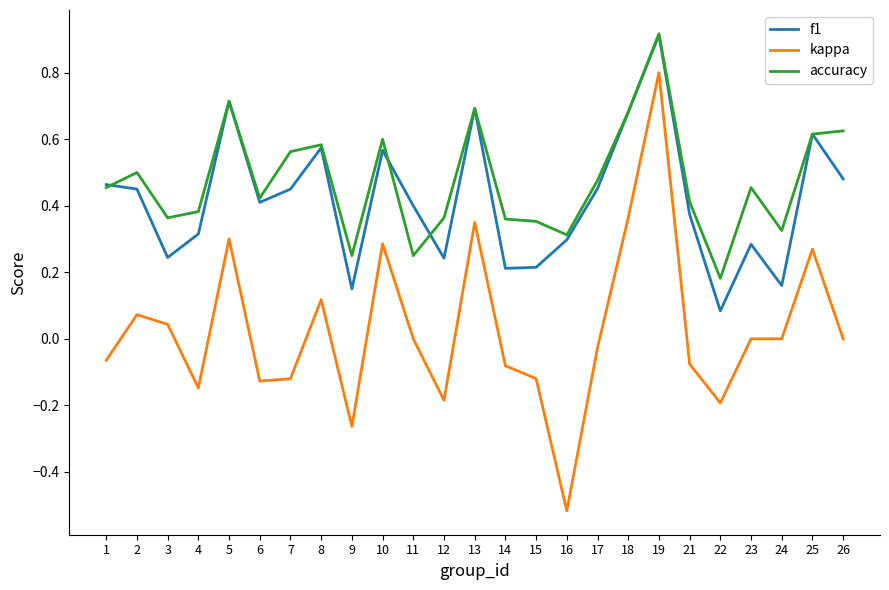

At how many categories does at least one series exceed 0?

25